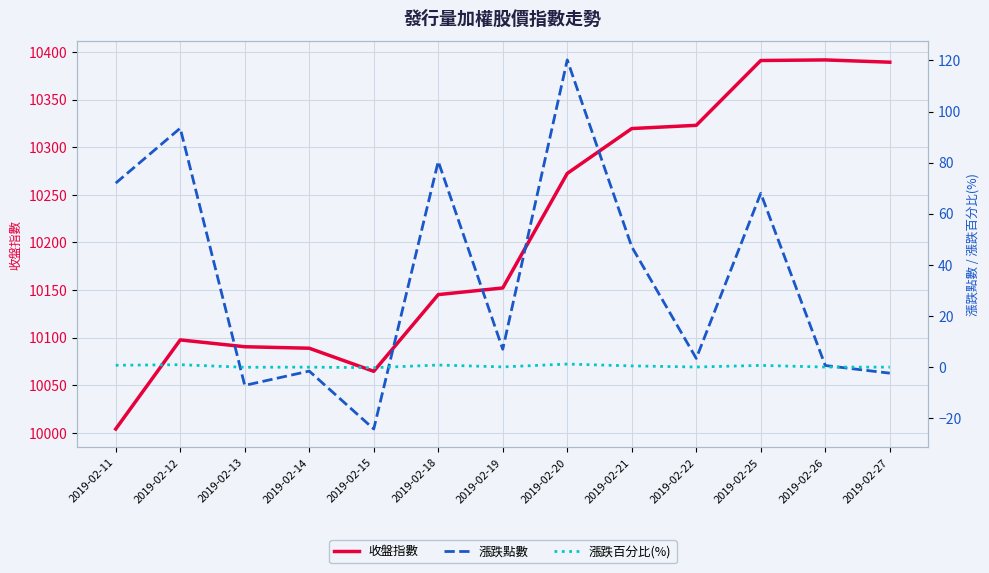

Rank the series at 2019-02-12 from lowest to highest value.

漲跌百分比(%), 漲跌點數, 收盤指數